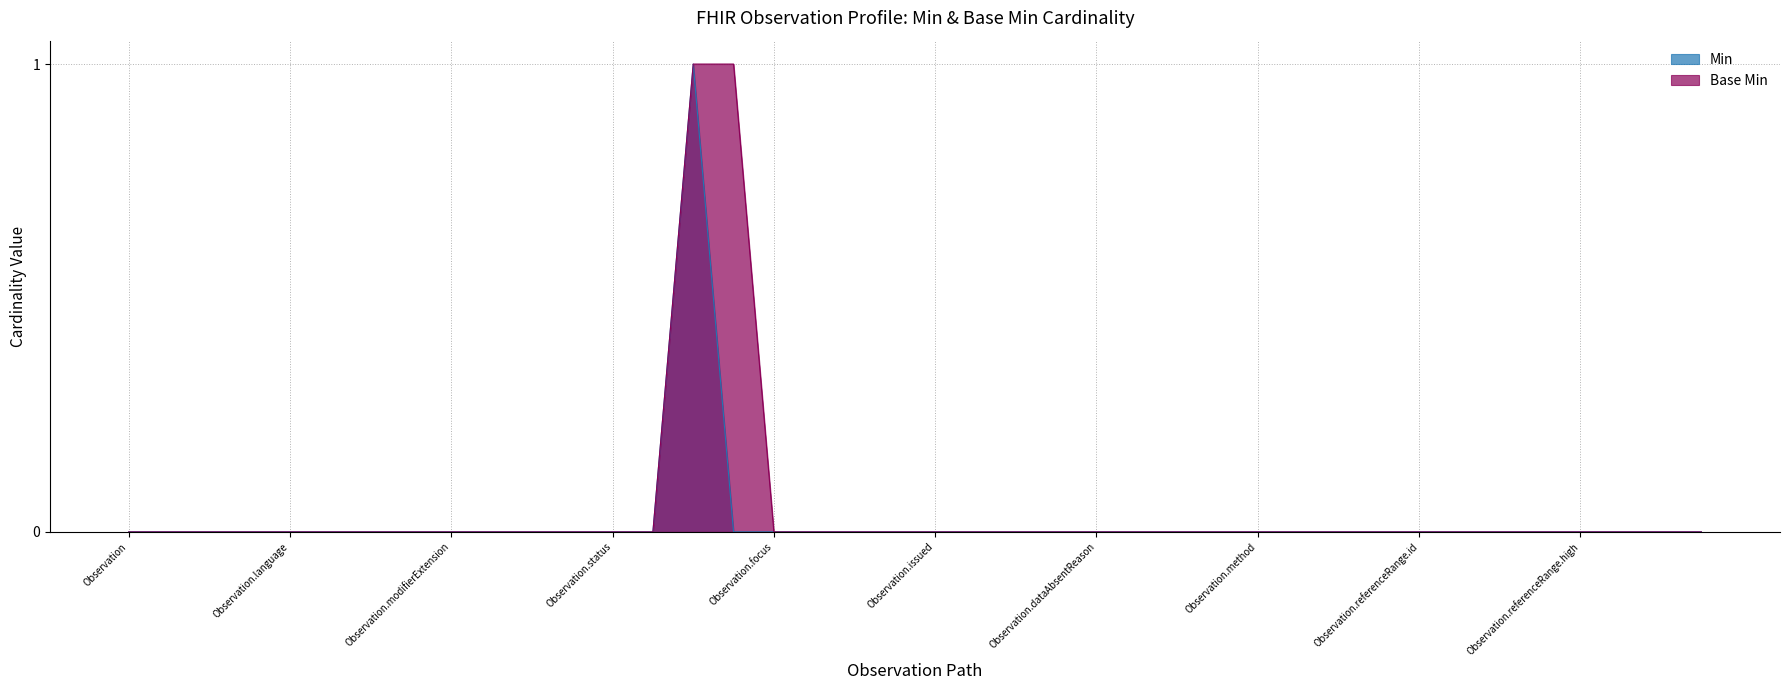

Which series has the widest spread of values?

Min